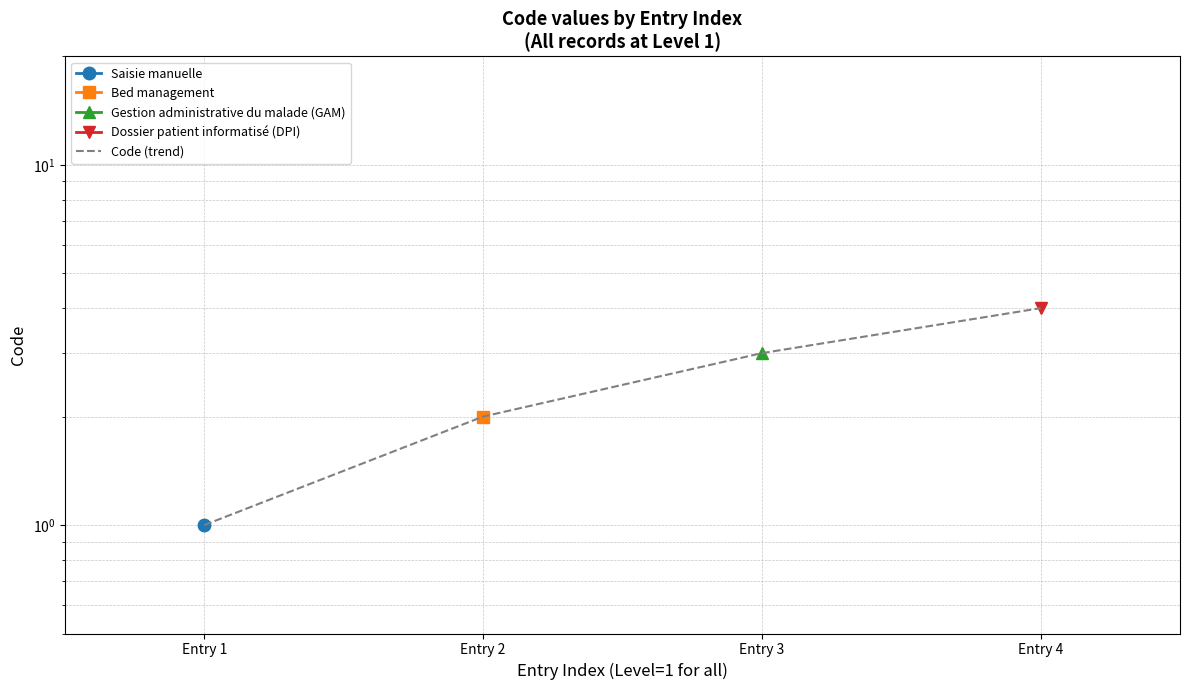

Rank the categories by value from highest to lowest.

Entry 4, Entry 3, Entry 2, Entry 1